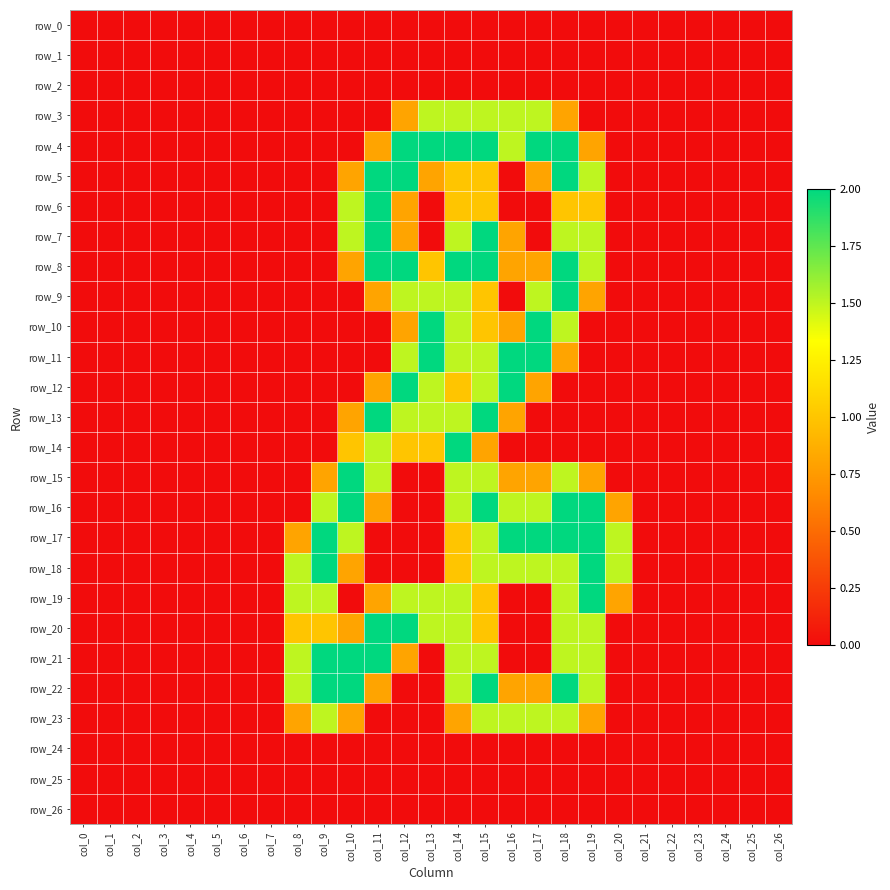

Which category has the highest value in the row_23 series?

col_9